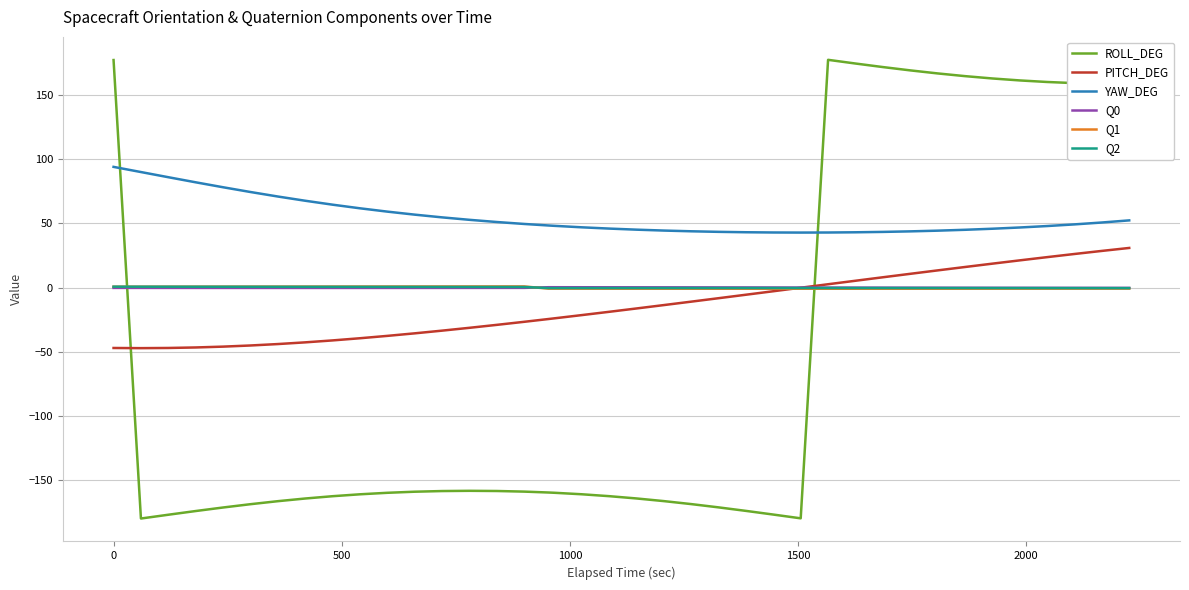

After their last crossing, which series has the higher values: Q0 or ROLL_DEG?

ROLL_DEG